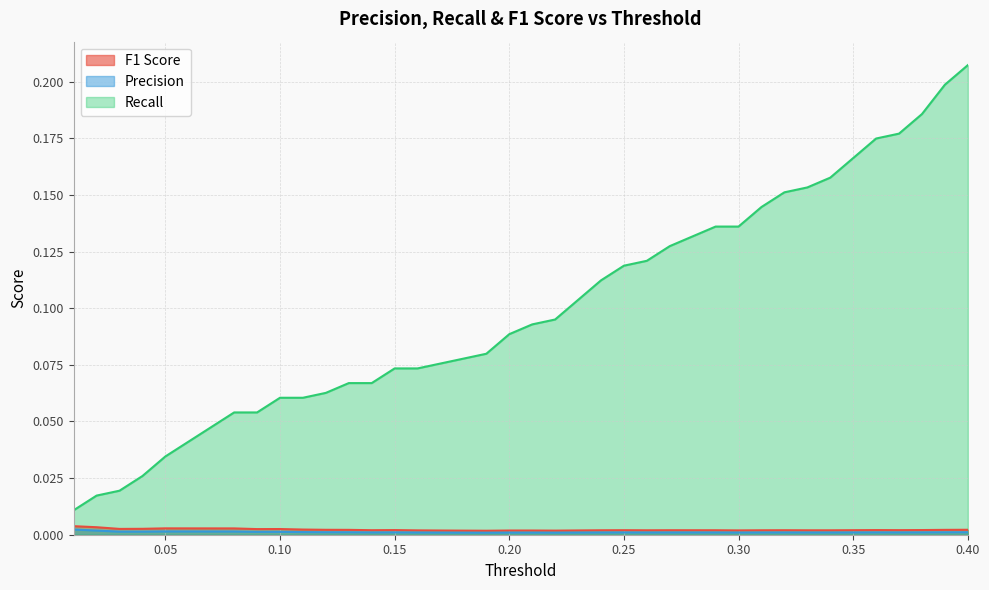

At how many categories does at least one series exceed 0?

40